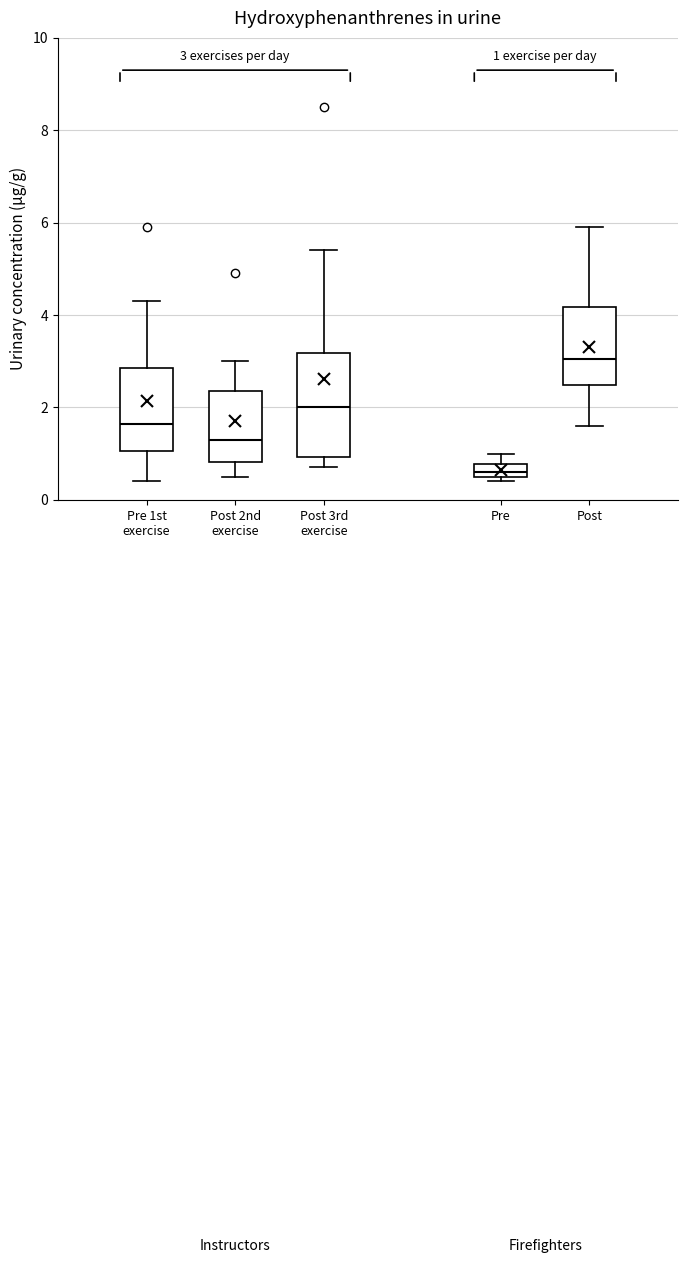

Which box's median line is the highest?

Post